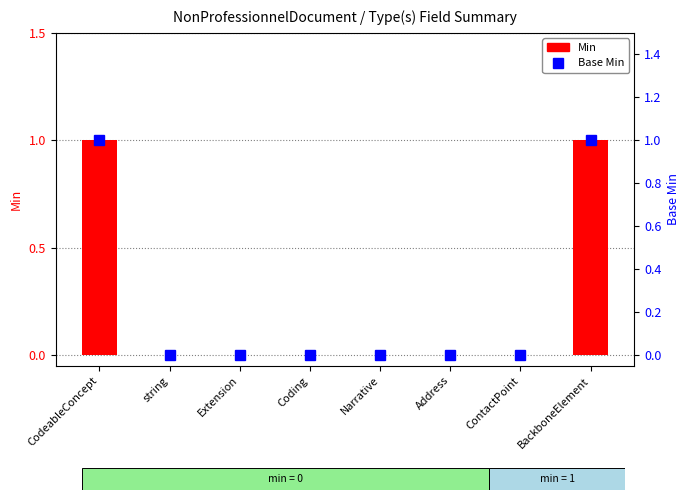

At which label does Min reach its peak?

CodeableConcept